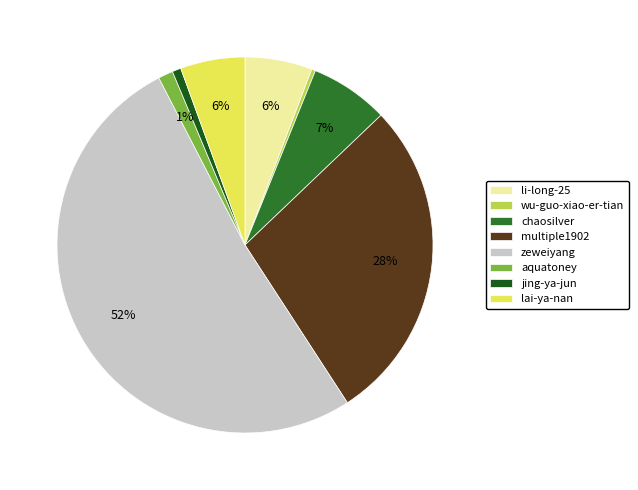

Which category has the biggest portion of the pie?

zeweiyang